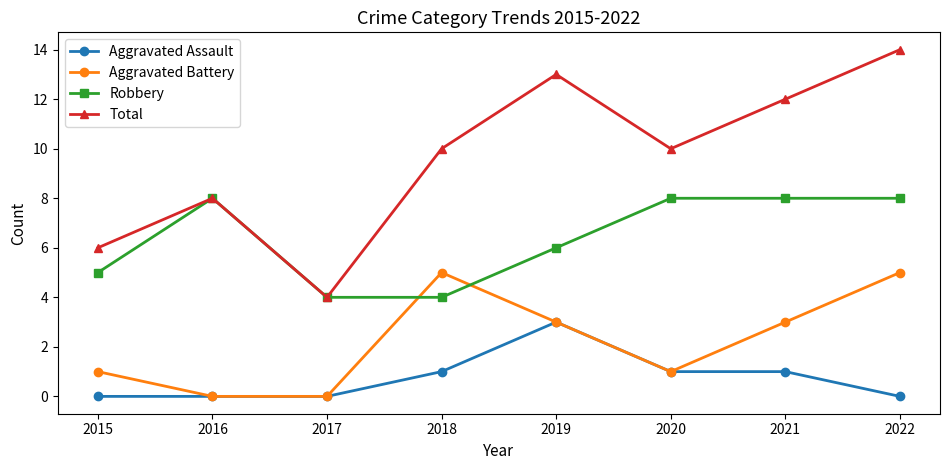

Is it true that Robbery equals 8 at 2020?

True